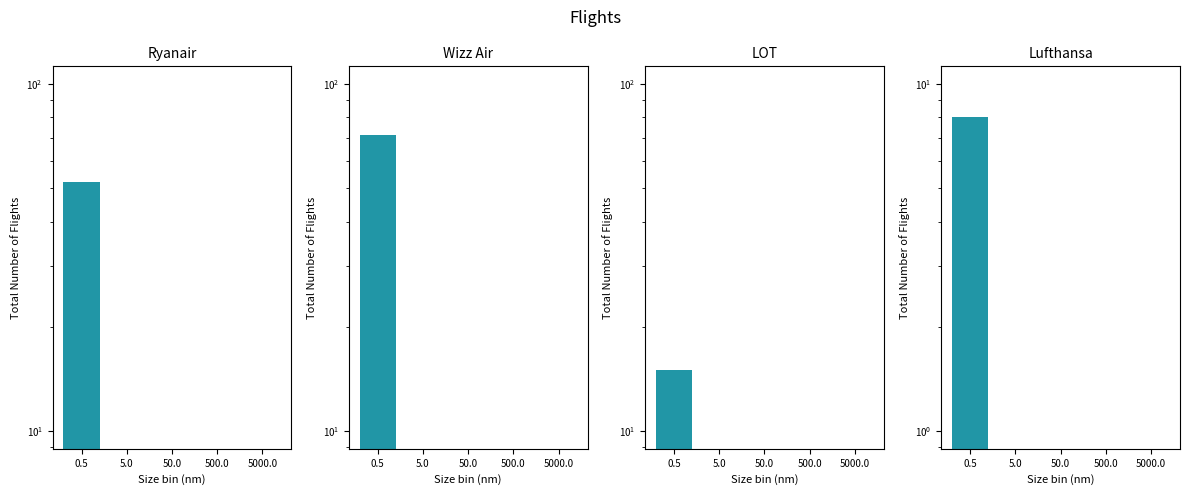

Is the value of Ryanair at 50.0 greater than the value of Wizz Air at 5000.0?

No